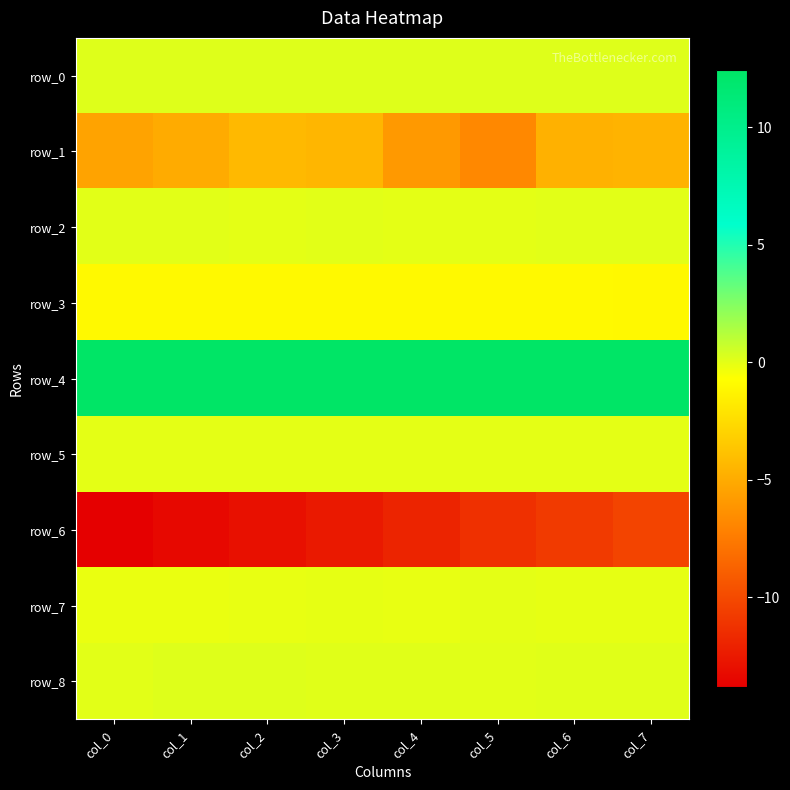

Is it true that row_4 equals 12.4 at col_7?

True